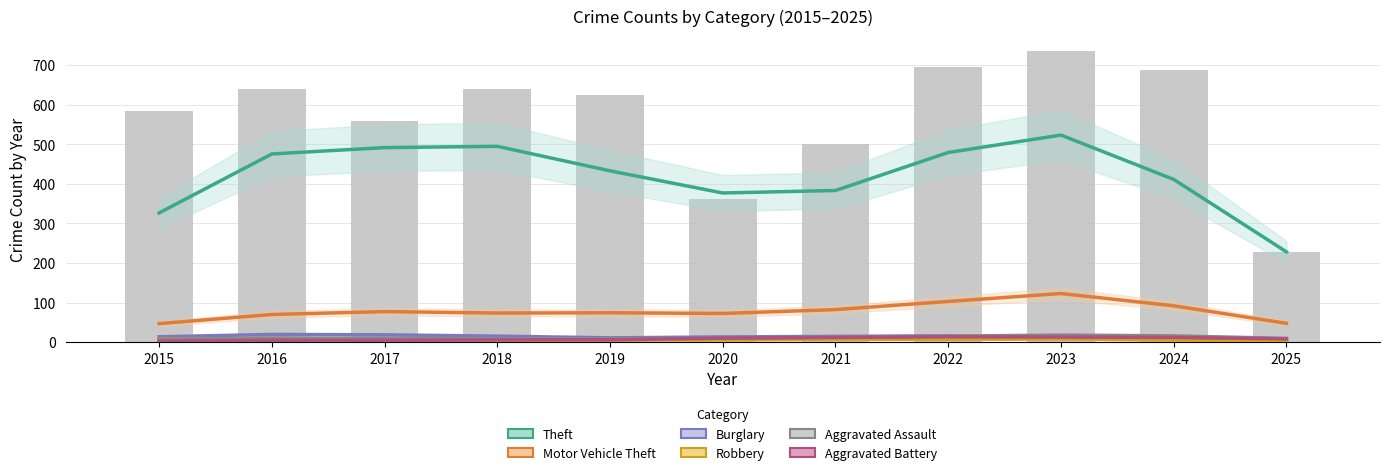

Are the bars horizontal?

No